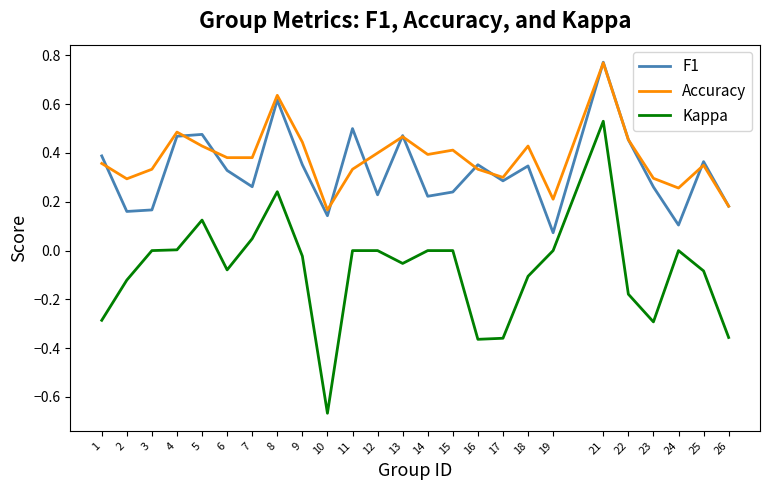

True or false: Accuracy has a value of 0.4 at 8.

False